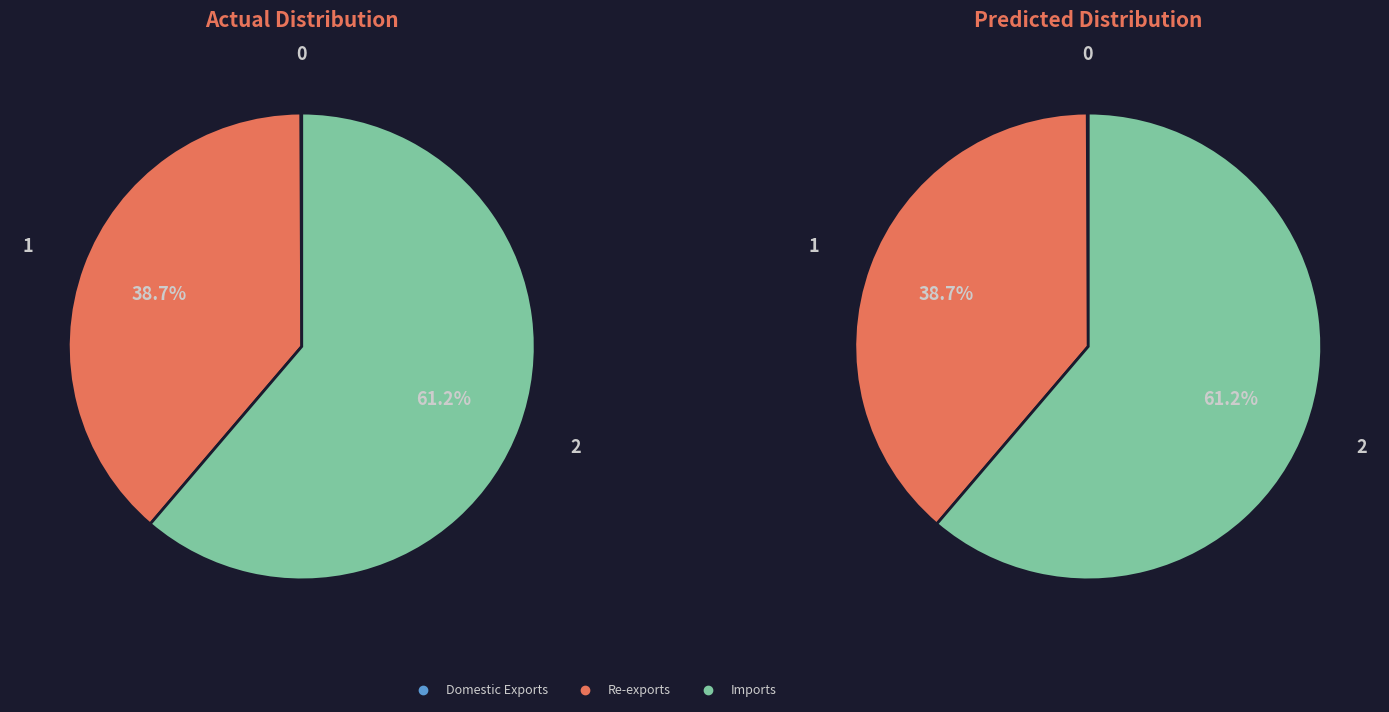

Does Re-exports represent more than half of the total?

No